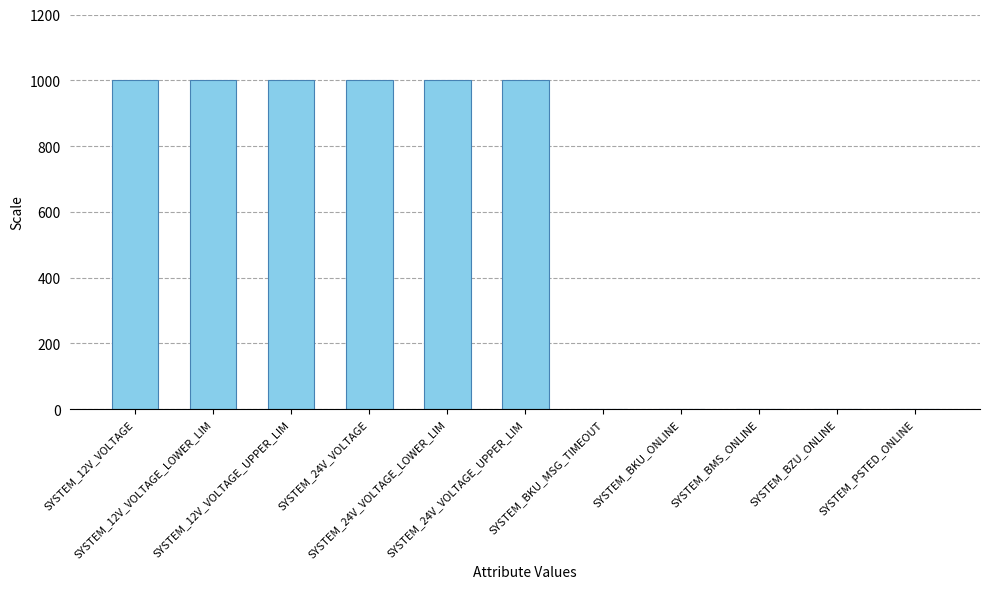

What is the sum of all values?

6000